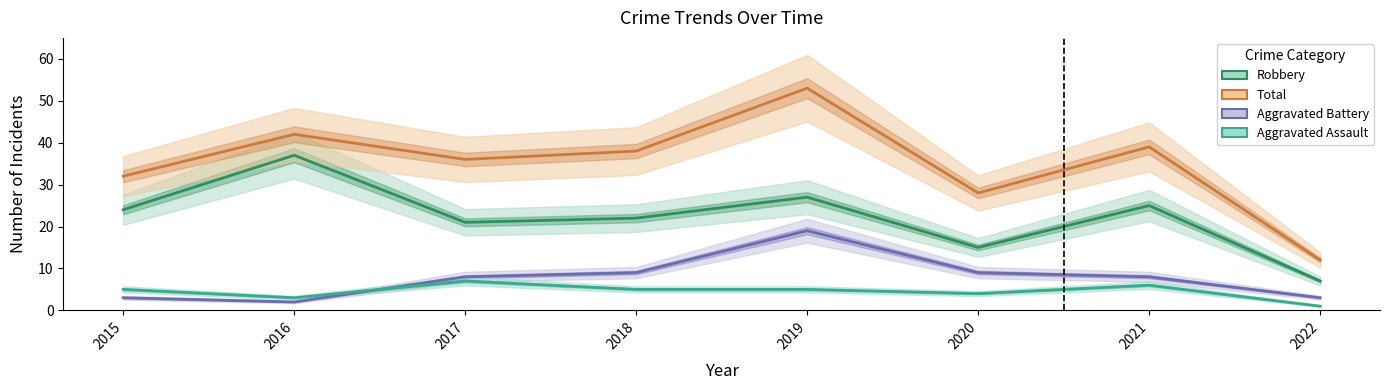

What is the minimum value for Aggravated Battery?

2